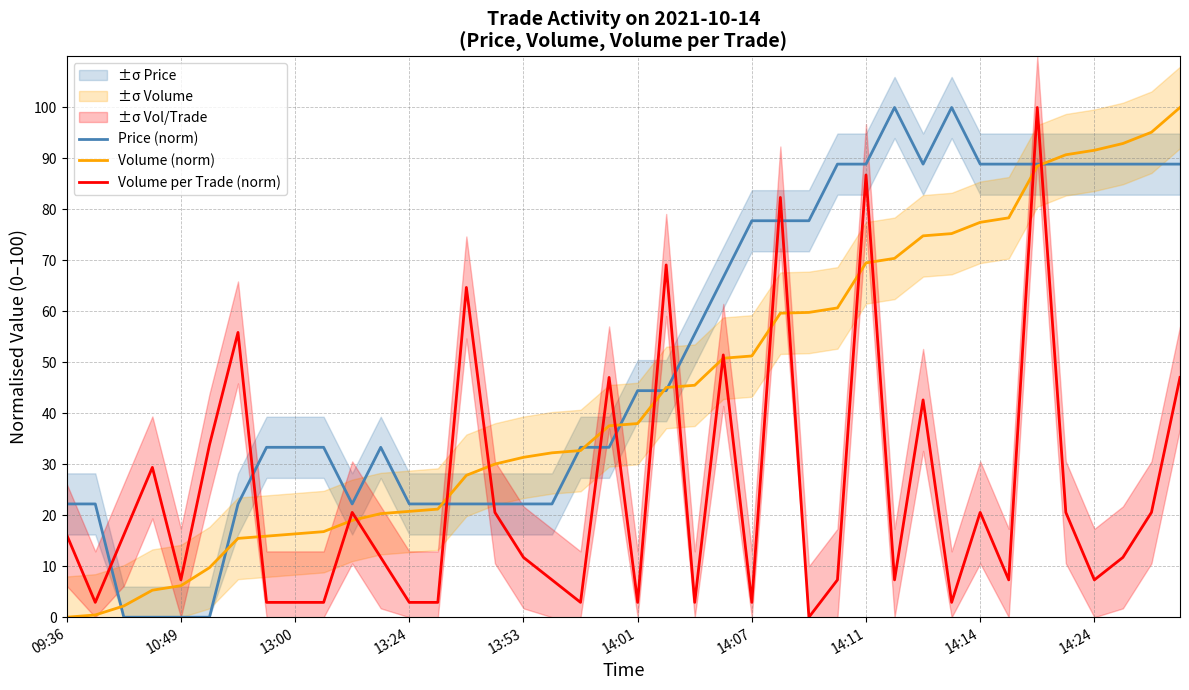

What are all the series names shown in the legend?

Price (norm), Volume (norm), Volume per Trade (norm)